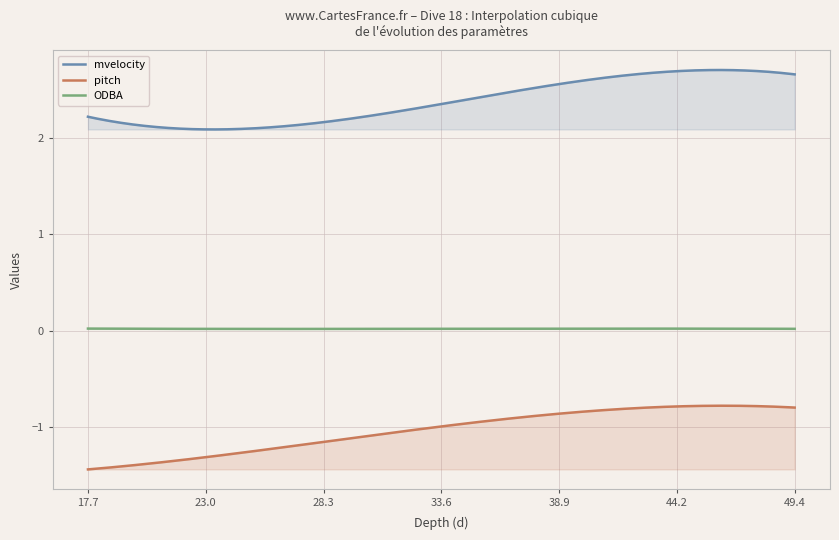

What is the value of the mvelocity point at the 11th from the left?

2.6